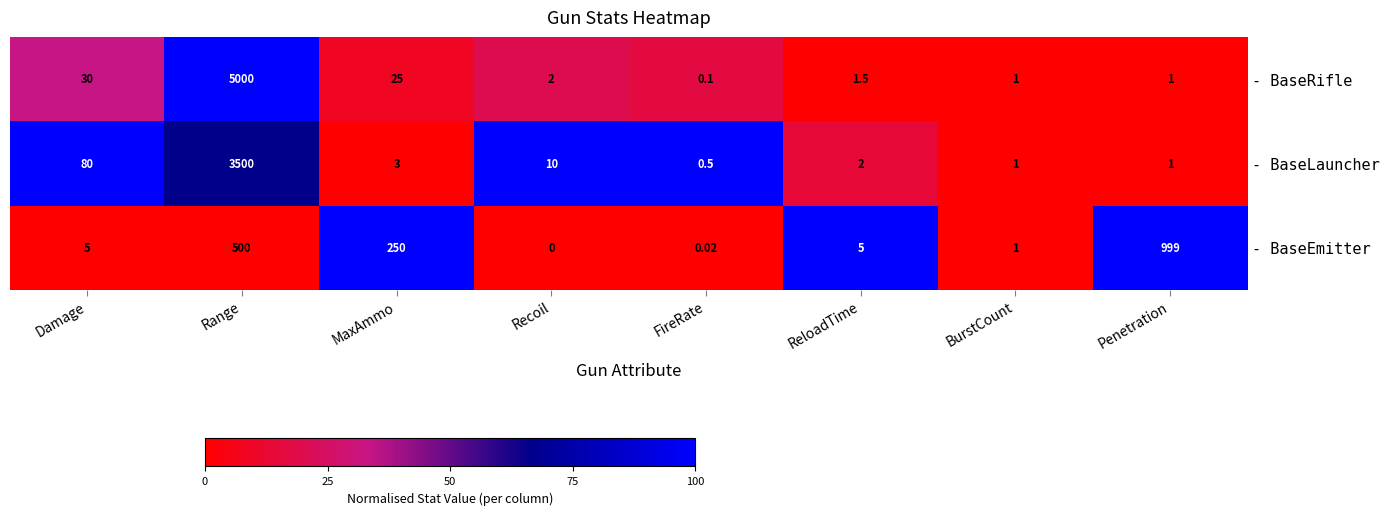

At Damage, list the series in order from smallest to largest.

- BaseEmitter, - BaseRifle, - BaseLauncher